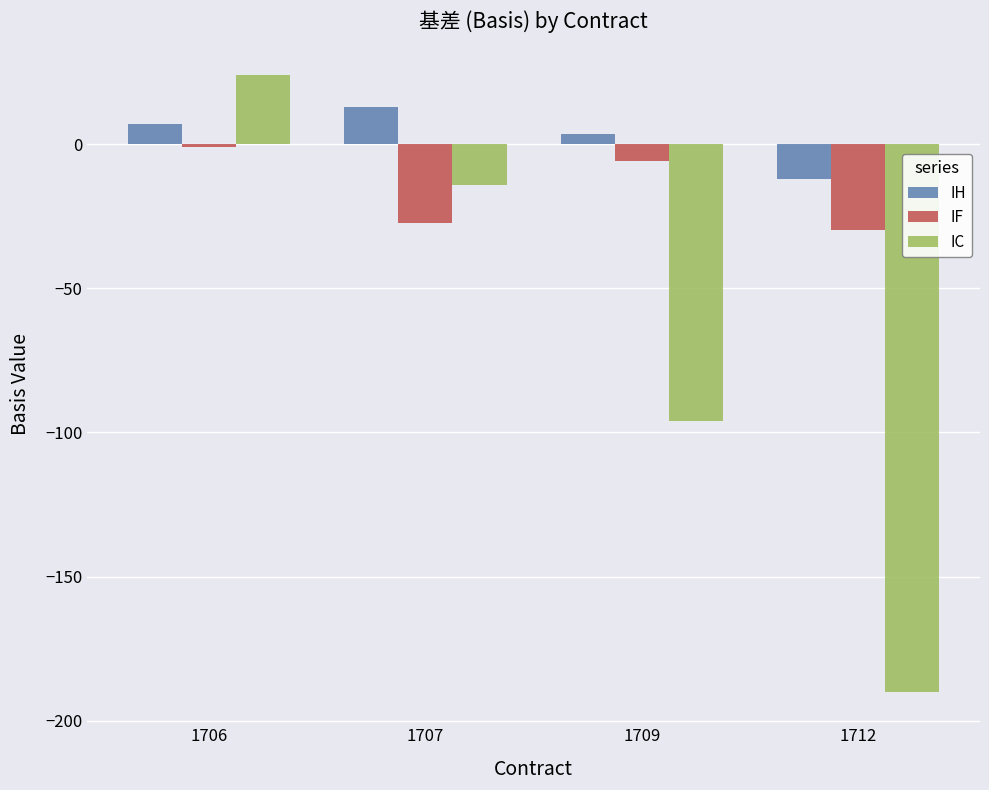

What is the value of the IF bar at the 3rd from the left?

-5.8